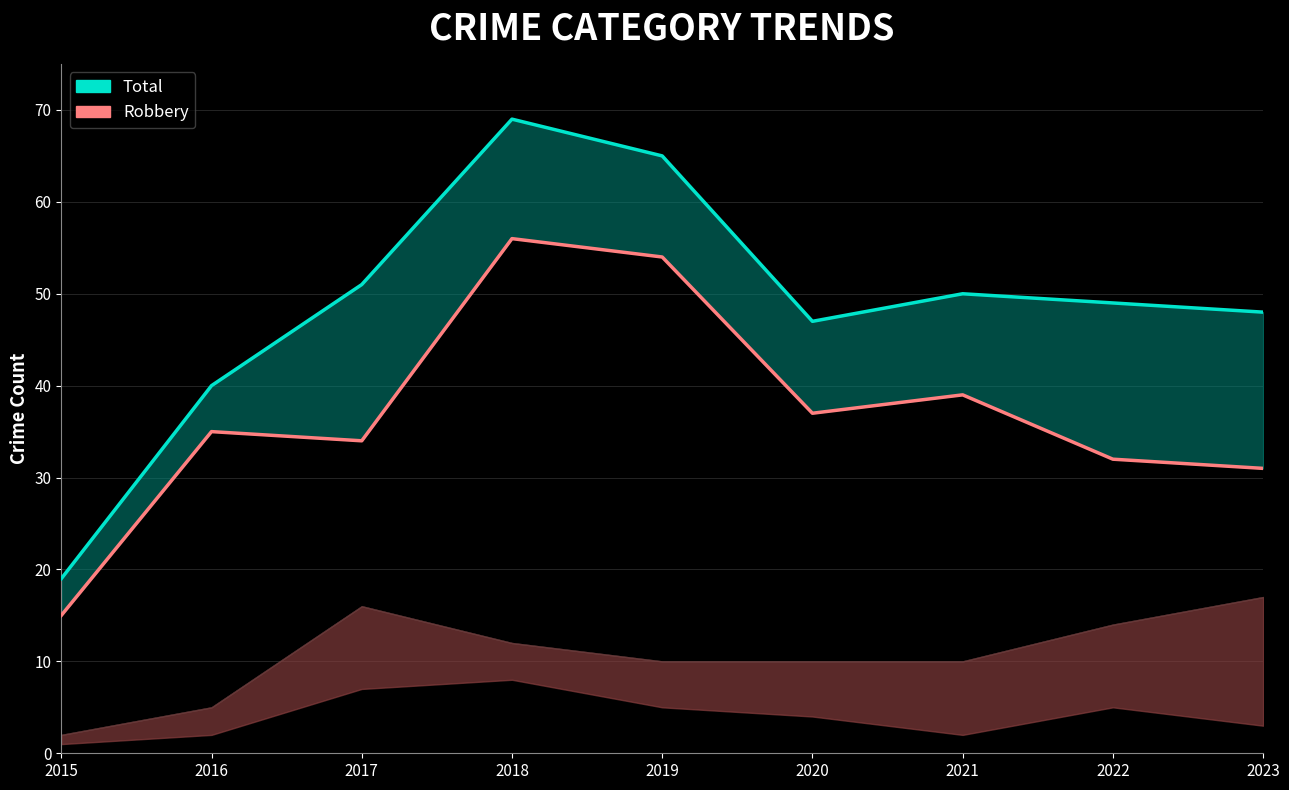

What is the total value across all series at 2023?

79